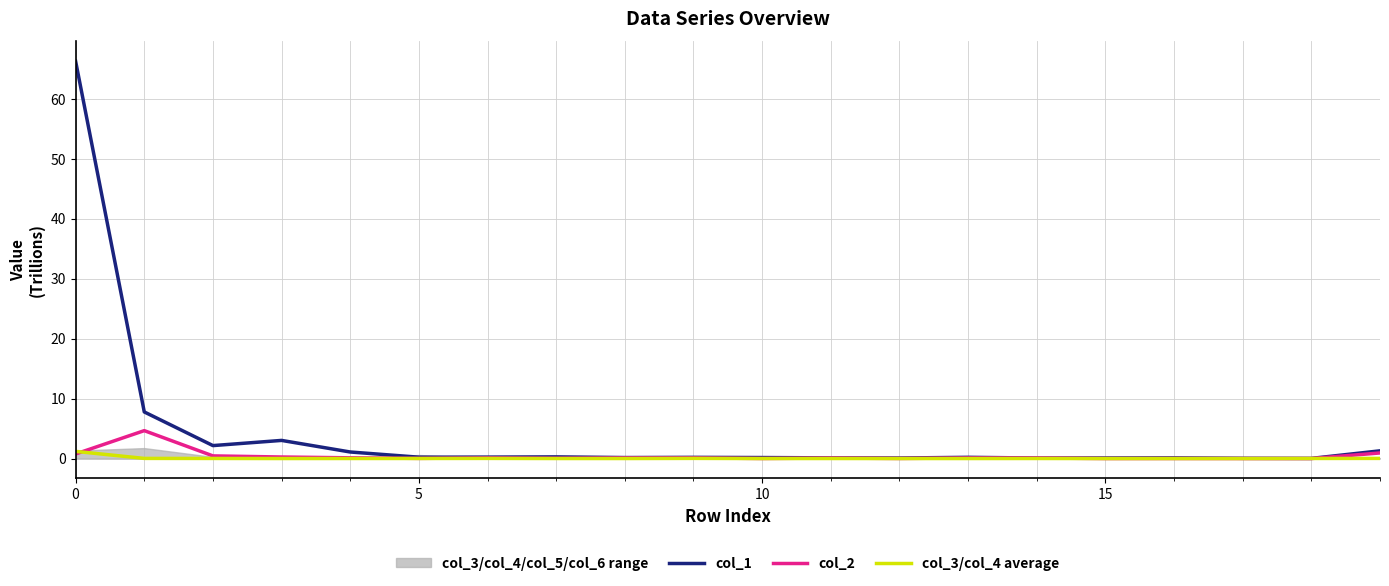

Is it true that col_3/col_4 average equals 0.0 at 15?

True